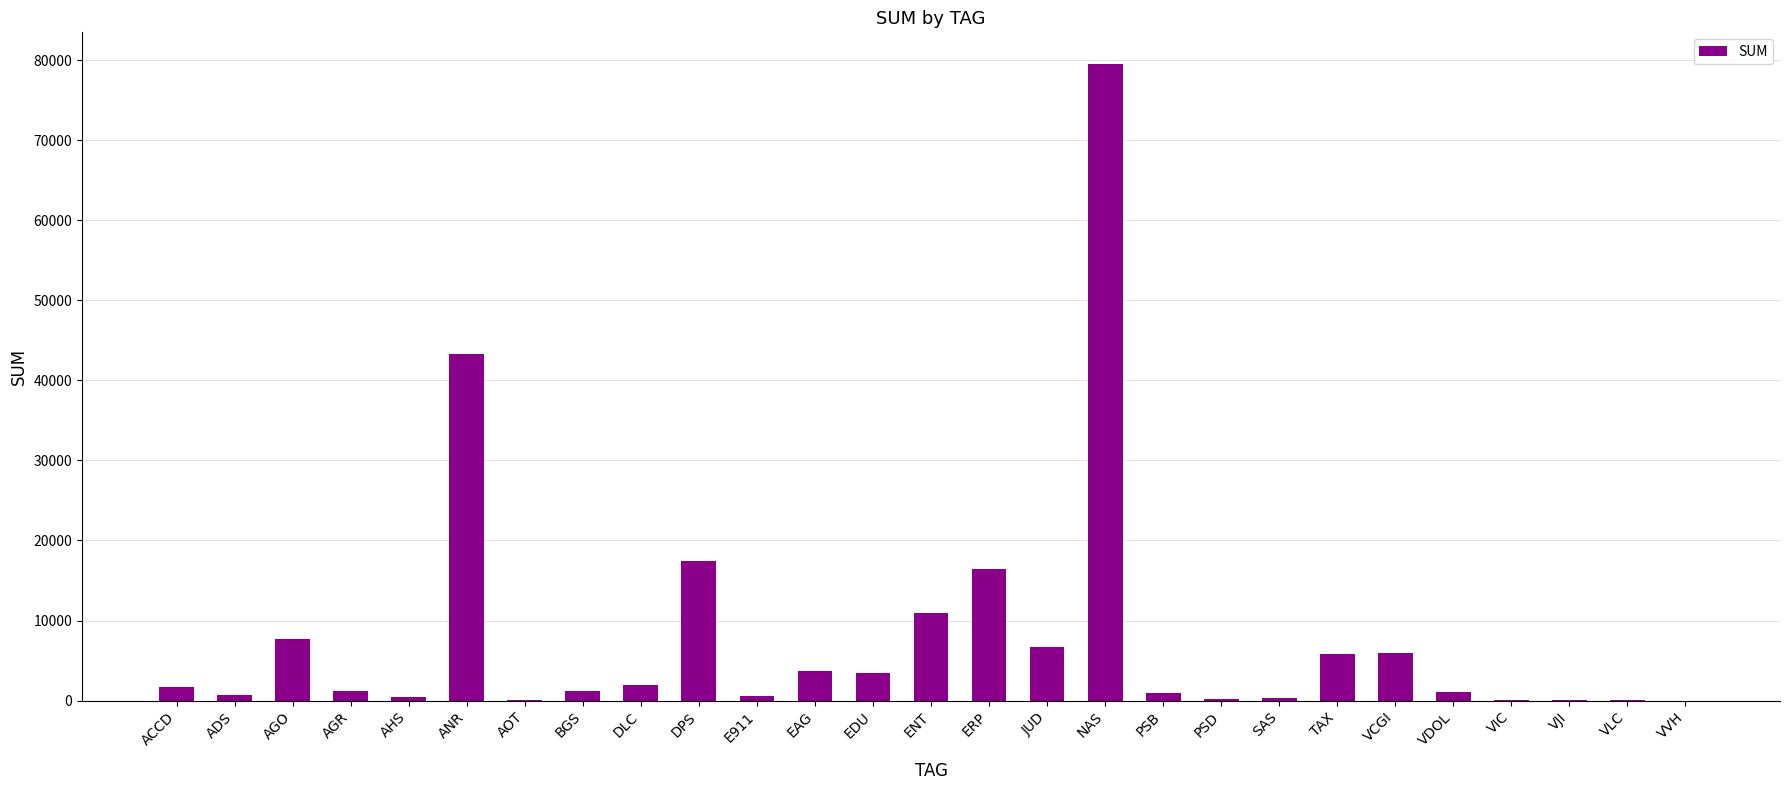

What is the sum of all values?

211313.2